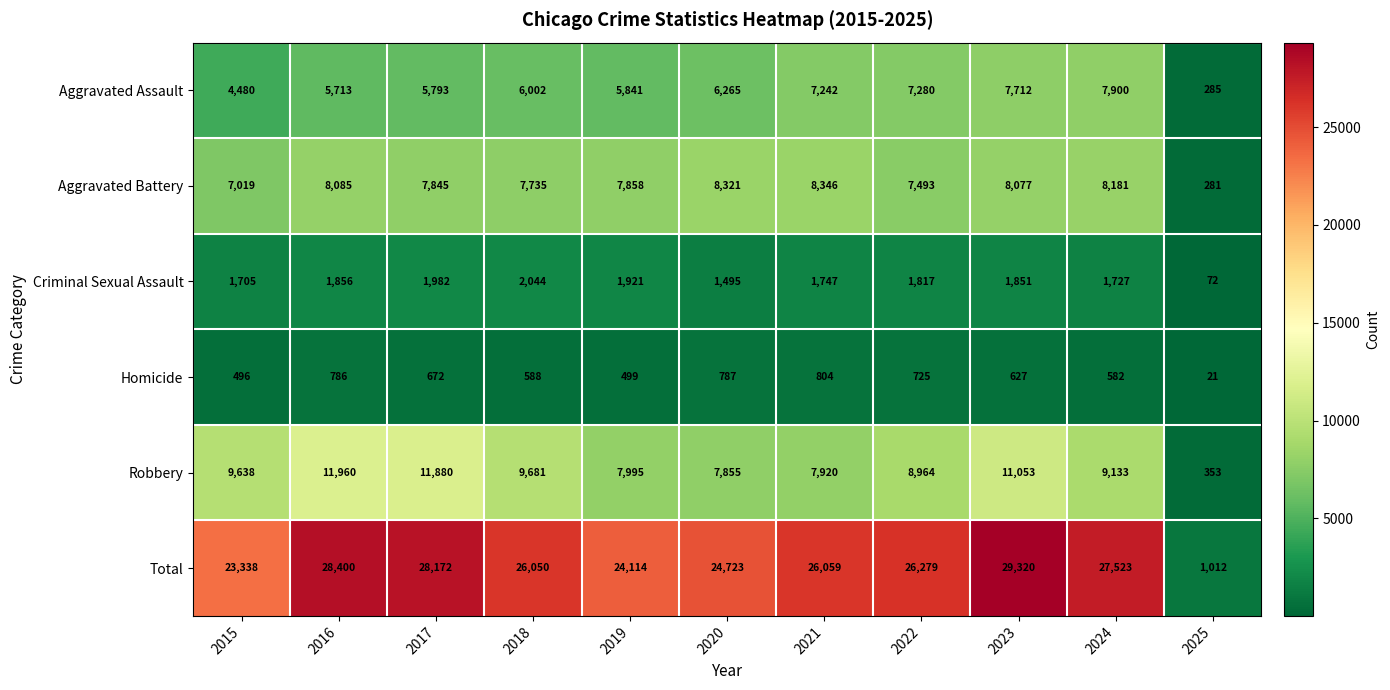

What is the total value across all series at 2018?

52100